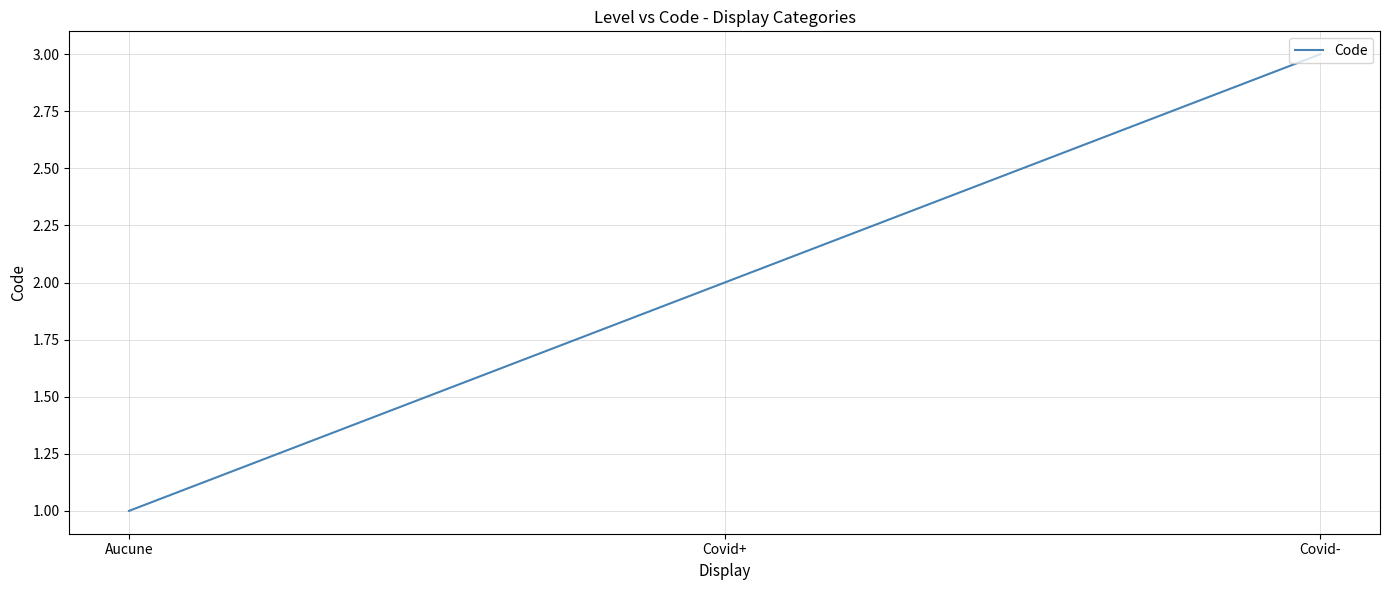

How many distinct data groups are displayed?

1